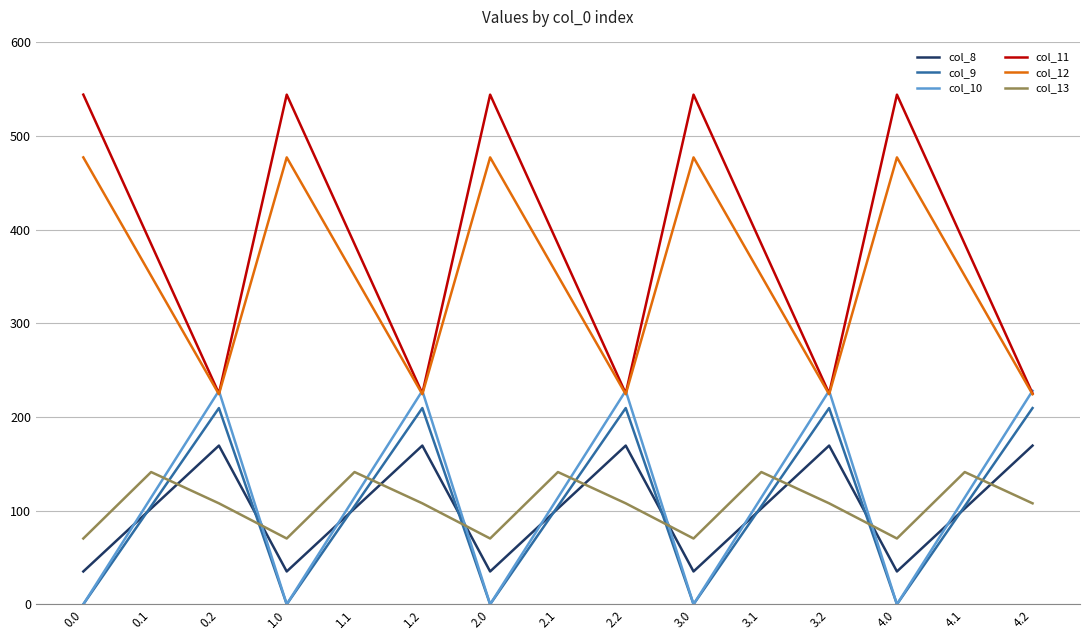

What is the maximum value shown in the chart?

544.3